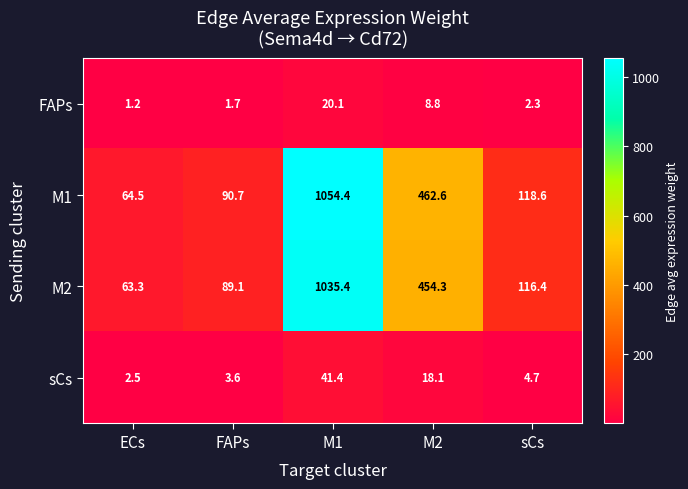

Reading left to right, transcribe all the data shown in this chart.

FAPs: ECs=1.2	FAPs=1.7	M1=20.1	M2=8.8	sCs=2.3
M1: ECs=64.5	FAPs=90.7	M1=1054.4	M2=462.6	sCs=118.6
M2: ECs=63.3	FAPs=89.1	M1=1035.4	M2=454.3	sCs=116.4
sCs: ECs=2.5	FAPs=3.6	M1=41.4	M2=18.1	sCs=4.7